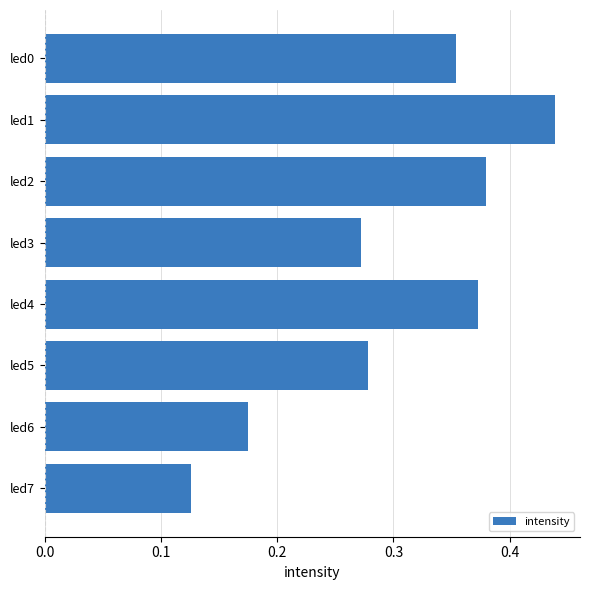

The chart shows a value of 0.5 at led2. True or false?

False